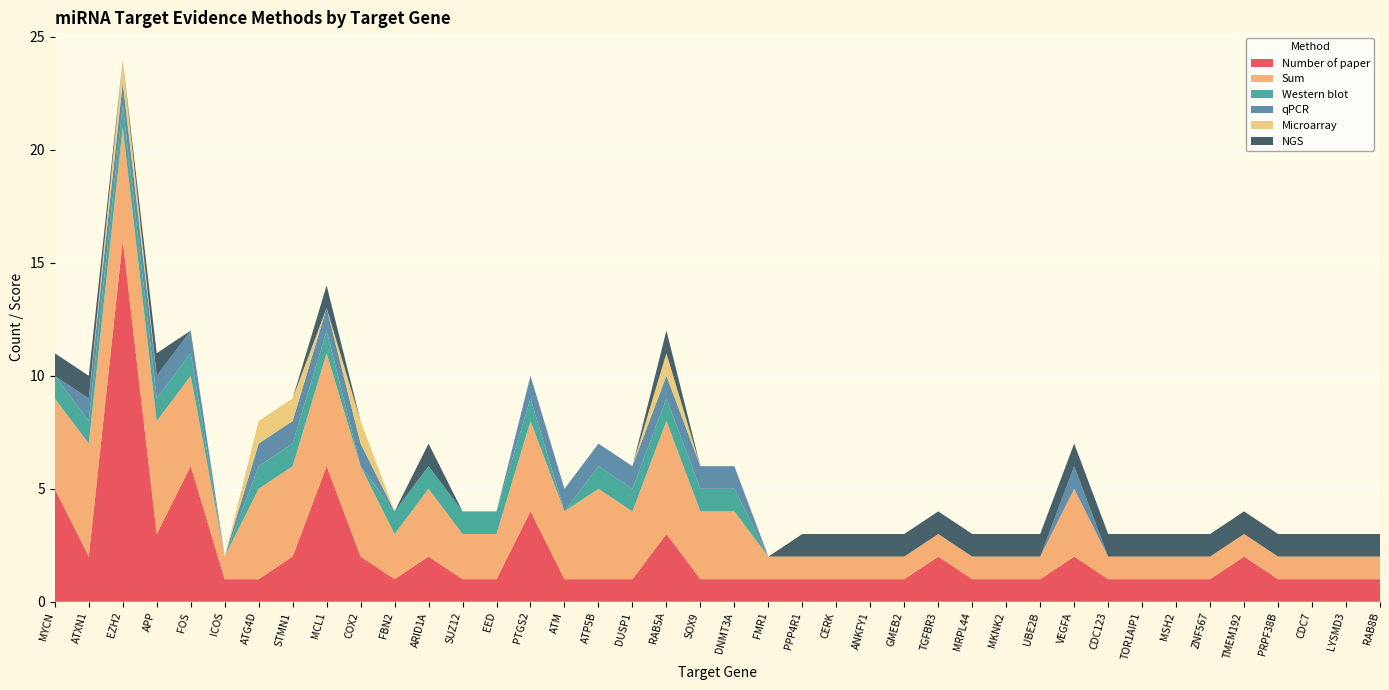

Reading left to right, transcribe all the data shown in this chart.

Number of paper: MYCN=5	ATXN1=2	EZH2=16	APP=3	FOS=6	ICOS=1	ATG4D=1	STMN1=2	MCL1=6	COX2=2	FBN2=1	ARID1A=2	SUZ12=1	EED=1	PTGS2=4	ATM=1	ATP5B=1	DUSP1=1	RAB5A=3	SOX9=1	DNMT3A=1	FMR1=1	PPP4R1=1	CERK=1	ANKFY1=1	GMEB2=1	TGFBR3=2	MRPL44=1	MKNK2=1	UBE2B=1	VEGFA=2	CDC123=1	TOR1AIP1=1	MSH2=1	ZNF567=1	TMEM192=2	PRPF38B=1	CDC7=1	LYSMD3=1	RAB8B=1
Sum: MYCN=4	ATXN1=5	EZH2=5	APP=5	FOS=4	ICOS=1	ATG4D=4	STMN1=4	MCL1=5	COX2=4	FBN2=2	ARID1A=3	SUZ12=2	EED=2	PTGS2=4	ATM=3	ATP5B=4	DUSP1=3	RAB5A=5	SOX9=3	DNMT3A=3	FMR1=1	PPP4R1=1	CERK=1	ANKFY1=1	GMEB2=1	TGFBR3=1	MRPL44=1	MKNK2=1	UBE2B=1	VEGFA=3	CDC123=1	TOR1AIP1=1	MSH2=1	ZNF567=1	TMEM192=1	PRPF38B=1	CDC7=1	LYSMD3=1	RAB8B=1
Western blot: MYCN=1	ATXN1=1	EZH2=1	APP=1	FOS=1	ICOS=0	ATG4D=1	STMN1=1	MCL1=1	COX2=0	FBN2=1	ARID1A=1	SUZ12=1	EED=1	PTGS2=1	ATM=0	ATP5B=1	DUSP1=1	RAB5A=1	SOX9=1	DNMT3A=1	FMR1=0	PPP4R1=0	CERK=0	ANKFY1=0	GMEB2=0	TGFBR3=0	MRPL44=0	MKNK2=0	UBE2B=0	VEGFA=0	CDC123=0	TOR1AIP1=0	MSH2=0	ZNF567=0	TMEM192=0	PRPF38B=0	CDC7=0	LYSMD3=0	RAB8B=0
qPCR: MYCN=0	ATXN1=1	EZH2=1	APP=1	FOS=1	ICOS=0	ATG4D=1	STMN1=1	MCL1=1	COX2=1	FBN2=0	ARID1A=0	SUZ12=0	EED=0	PTGS2=1	ATM=1	ATP5B=1	DUSP1=1	RAB5A=1	SOX9=1	DNMT3A=1	FMR1=0	PPP4R1=0	CERK=0	ANKFY1=0	GMEB2=0	TGFBR3=0	MRPL44=0	MKNK2=0	UBE2B=0	VEGFA=1	CDC123=0	TOR1AIP1=0	MSH2=0	ZNF567=0	TMEM192=0	PRPF38B=0	CDC7=0	LYSMD3=0	RAB8B=0
Microarray: MYCN=0	ATXN1=0	EZH2=1	APP=0	FOS=0	ICOS=0	ATG4D=1	STMN1=1	MCL1=0	COX2=1	FBN2=0	ARID1A=0	SUZ12=0	EED=0	PTGS2=0	ATM=0	ATP5B=0	DUSP1=0	RAB5A=1	SOX9=0	DNMT3A=0	FMR1=0	PPP4R1=0	CERK=0	ANKFY1=0	GMEB2=0	TGFBR3=0	MRPL44=0	MKNK2=0	UBE2B=0	VEGFA=0	CDC123=0	TOR1AIP1=0	MSH2=0	ZNF567=0	TMEM192=0	PRPF38B=0	CDC7=0	LYSMD3=0	RAB8B=0
NGS: MYCN=1	ATXN1=1	EZH2=0	APP=1	FOS=0	ICOS=0	ATG4D=0	STMN1=0	MCL1=1	COX2=0	FBN2=0	ARID1A=1	SUZ12=0	EED=0	PTGS2=0	ATM=0	ATP5B=0	DUSP1=0	RAB5A=1	SOX9=0	DNMT3A=0	FMR1=0	PPP4R1=1	CERK=1	ANKFY1=1	GMEB2=1	TGFBR3=1	MRPL44=1	MKNK2=1	UBE2B=1	VEGFA=1	CDC123=1	TOR1AIP1=1	MSH2=1	ZNF567=1	TMEM192=1	PRPF38B=1	CDC7=1	LYSMD3=1	RAB8B=1